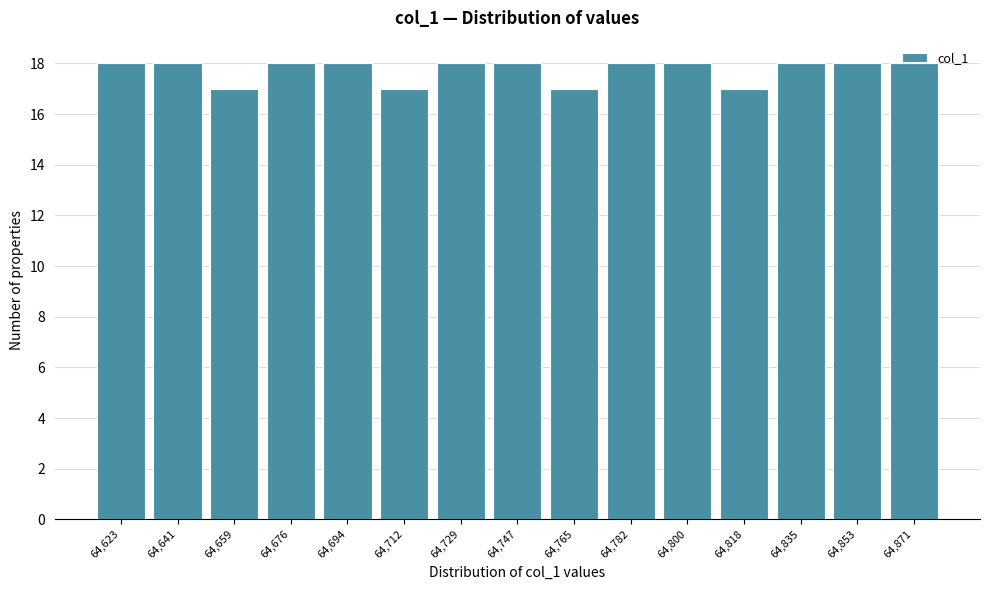

Reading left to right, list every bar in this chart as the range it spans on the x-axis followed by its height. Neither the bar edges nor the heights are printed on the chart, so give them approximately, as read against the axes.

64616 to 64632: 18
64632 to 64650: 18
64650 to 64668: 17
64668 to 64686: 18
64686 to 64704: 18
64704 to 64722: 17
64722 to 64738: 18
64738 to 64756: 18
64756 to 64774: 17
64774 to 64792: 18
64792 to 64810: 18
64810 to 64828: 17
64828 to 64844: 18
64844 to 64862: 18
64862 to 64880: 18